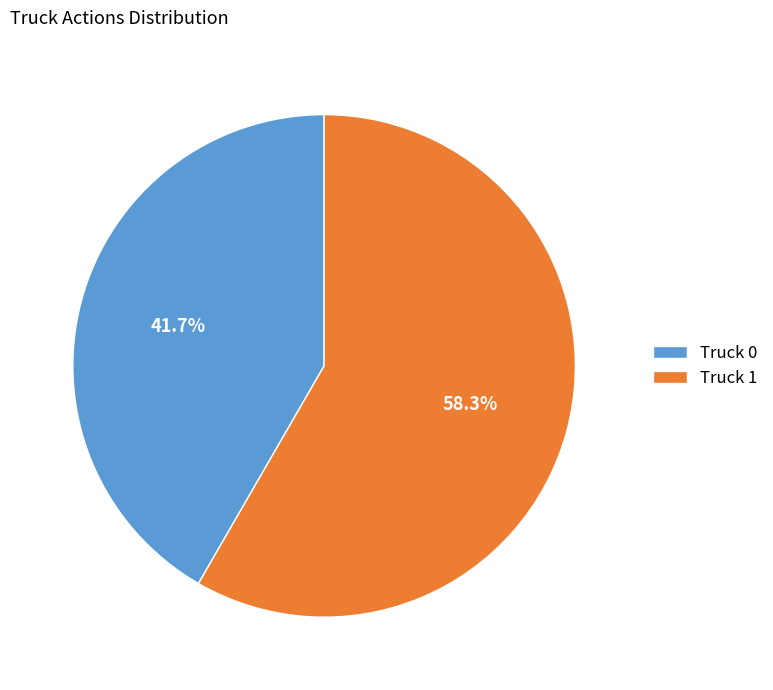

Which has a higher value, Truck 0 or Truck 1?

Truck 1